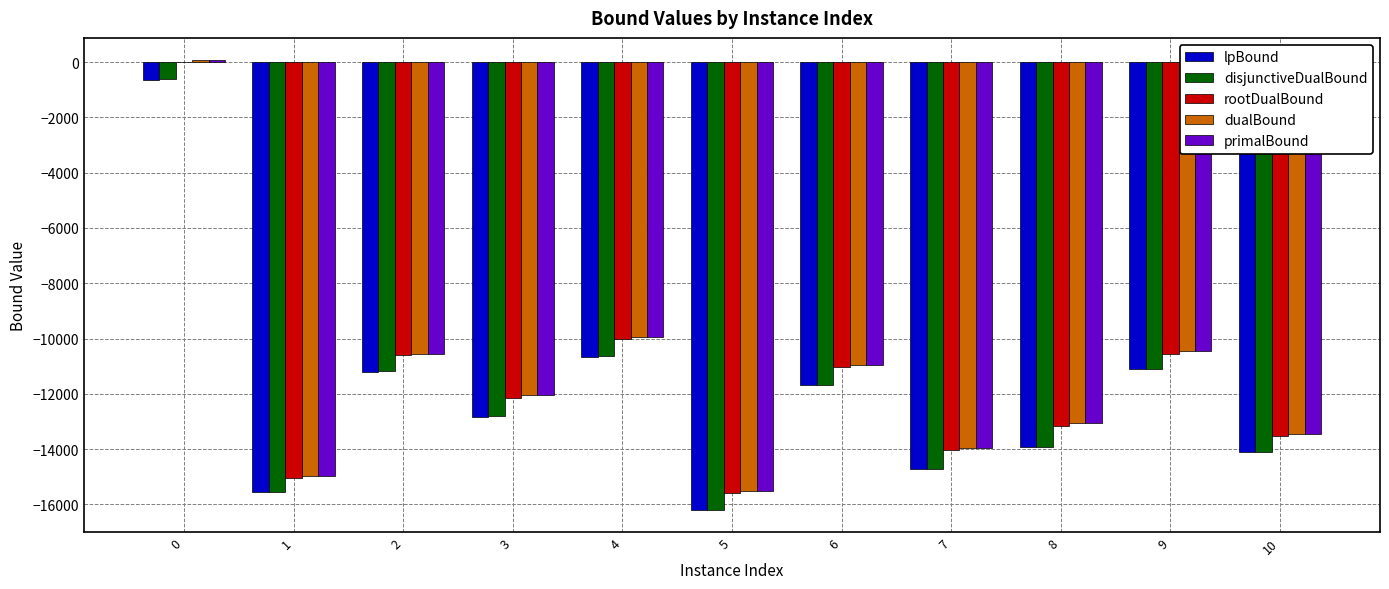

Where is primalBound nearest to the value -7727?

4